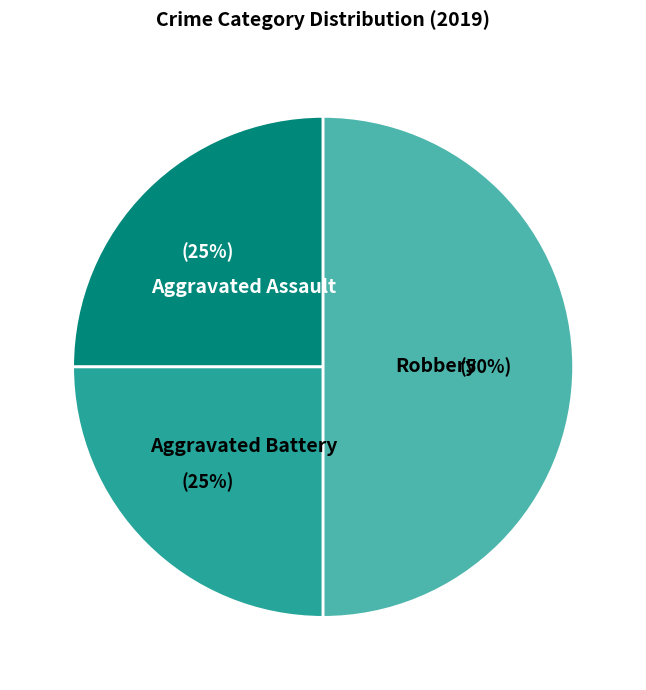

Which slice is the largest?

Robbery